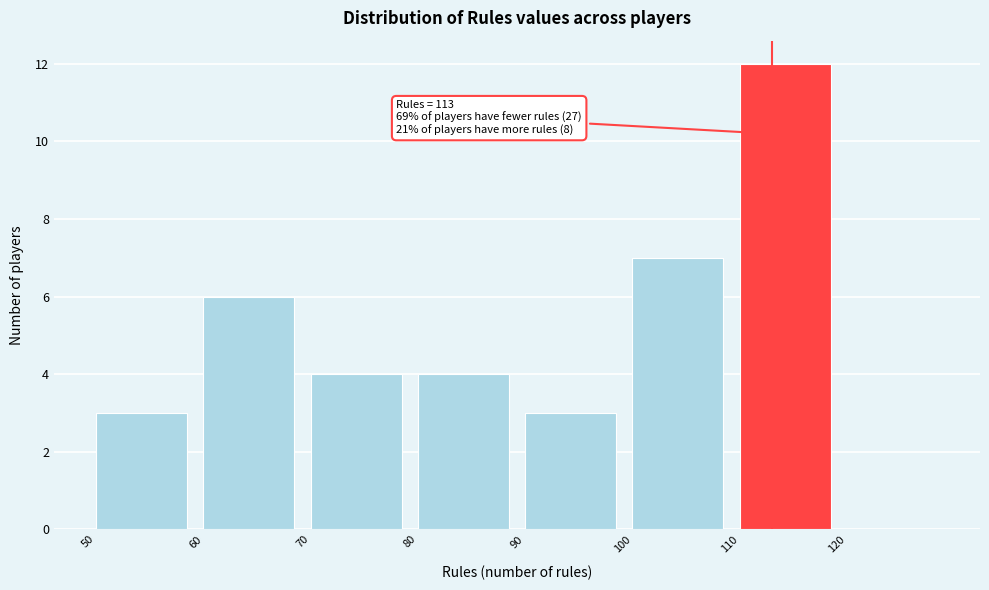

Which range on the x-axis has the tallest bar?

110 to 120